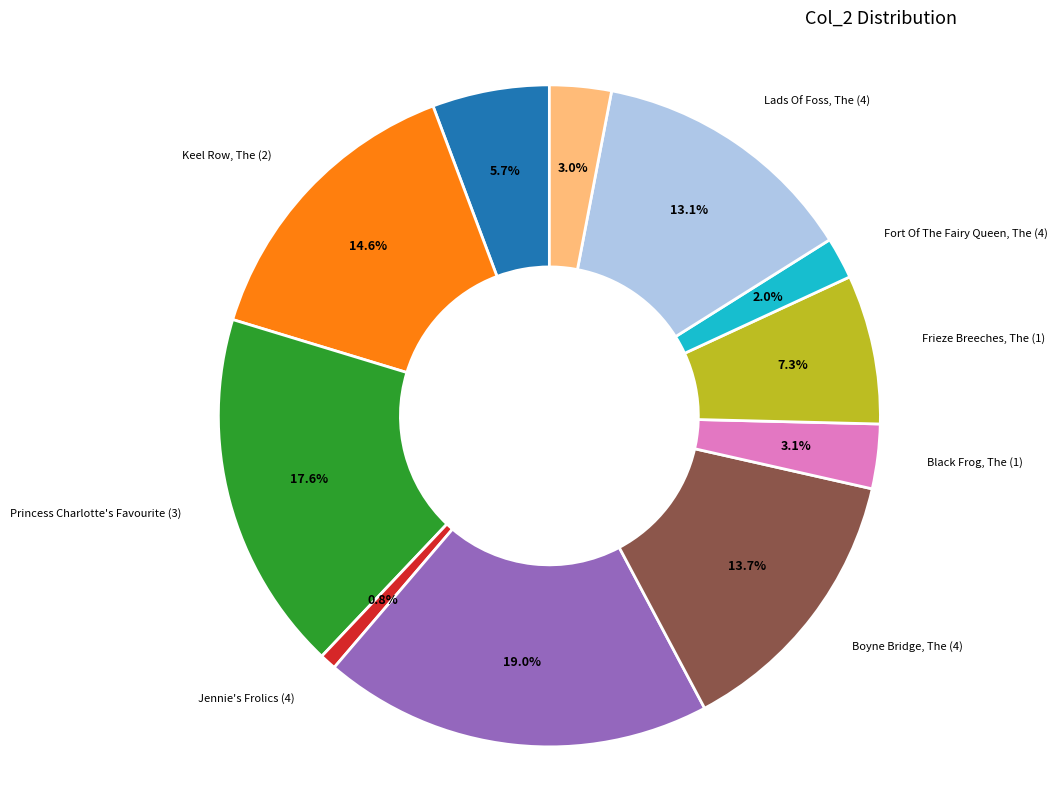

Does any single category account for the majority?

No